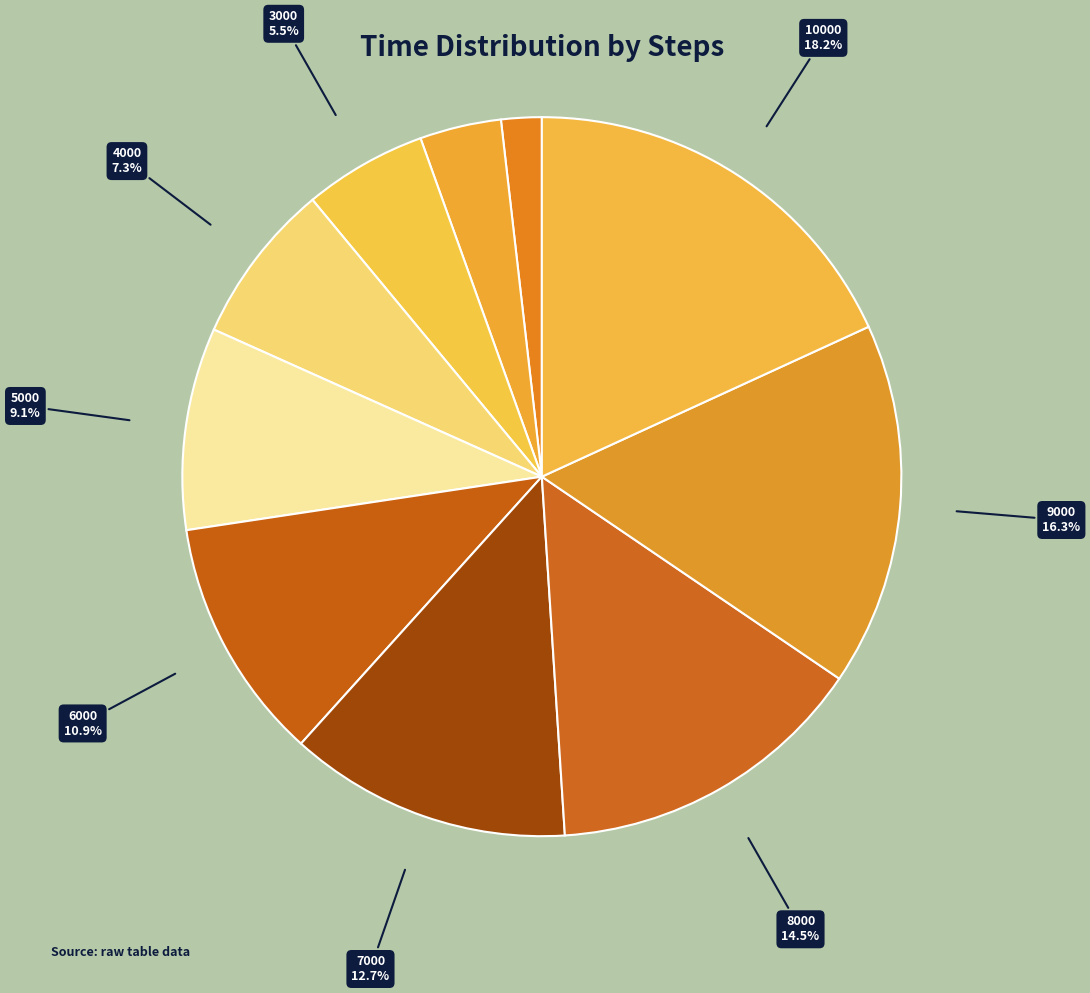

Does 6000 account for over 50% of the chart?

No